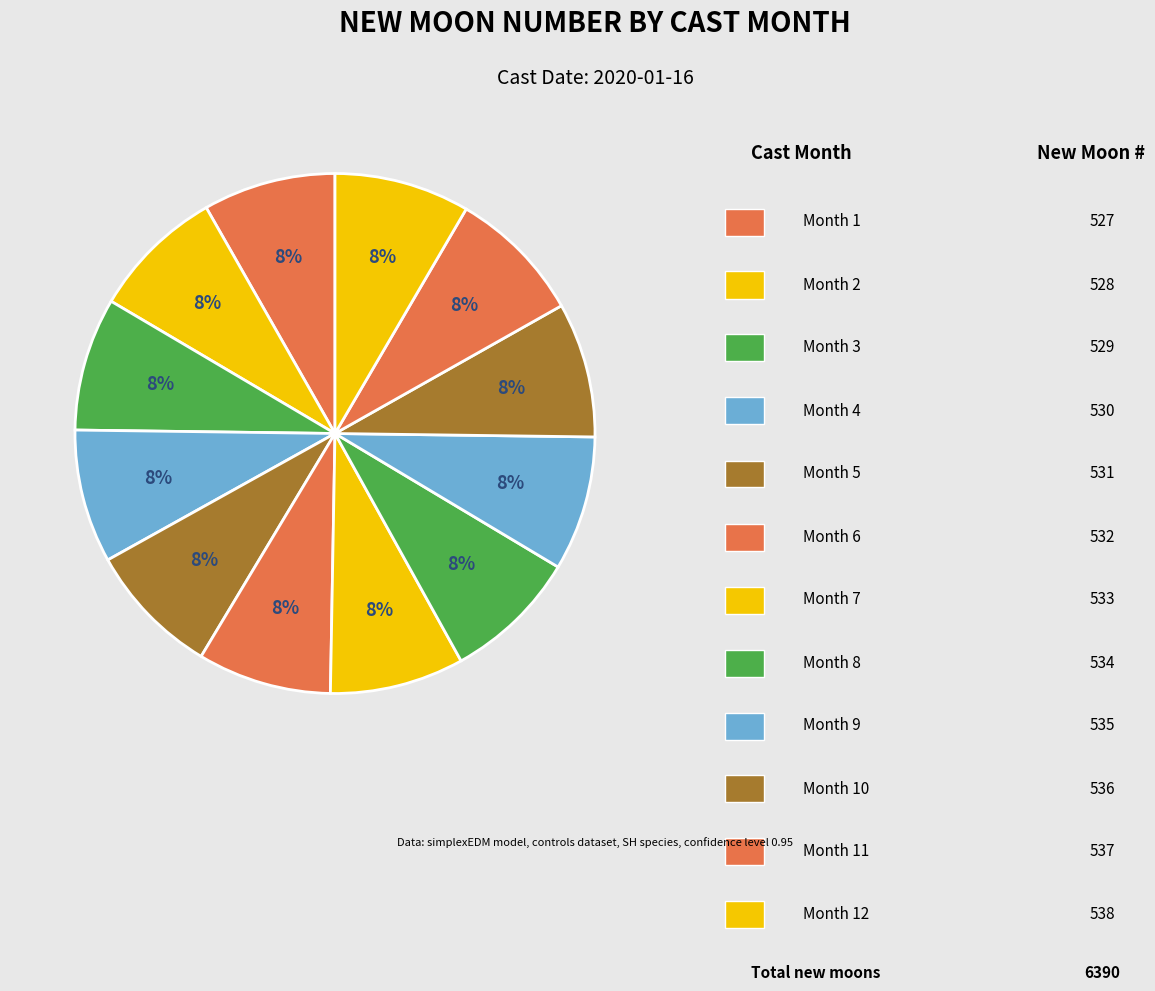

Count the number of slices in the pie.

12